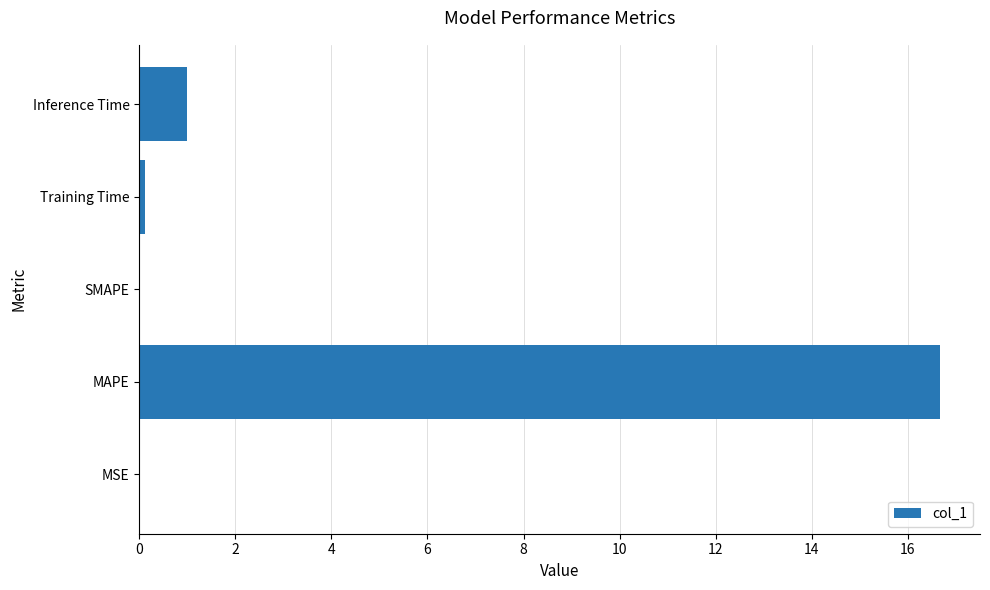

The chart shows a value of 0.0 at SMAPE. True or false?

True